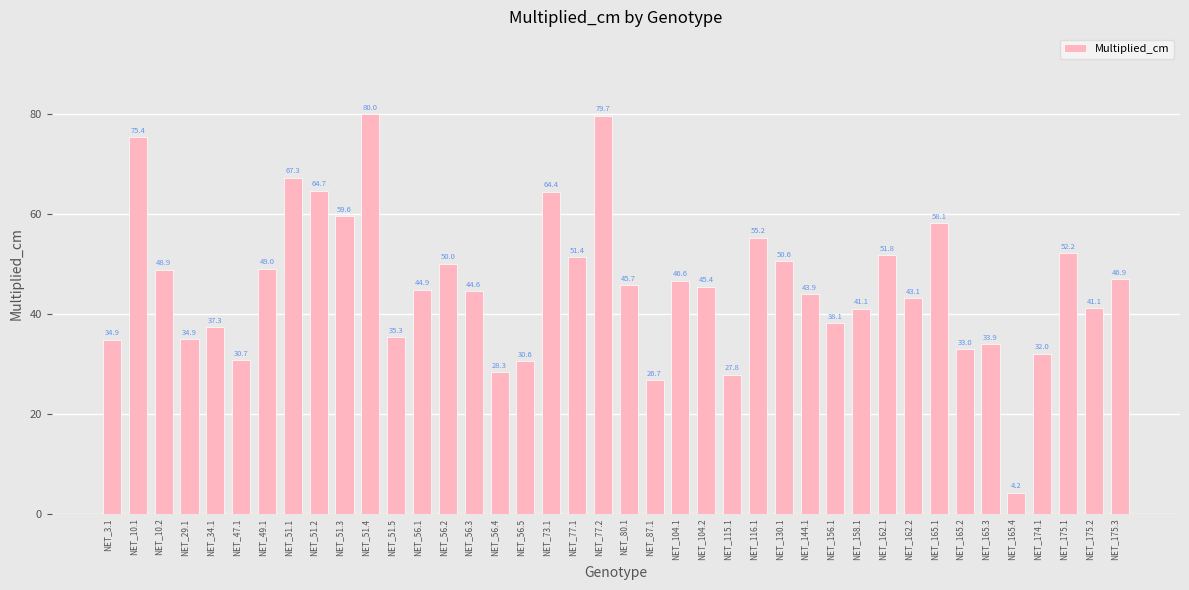

Is it true that the value at NET_115.1 is 27.8?

True